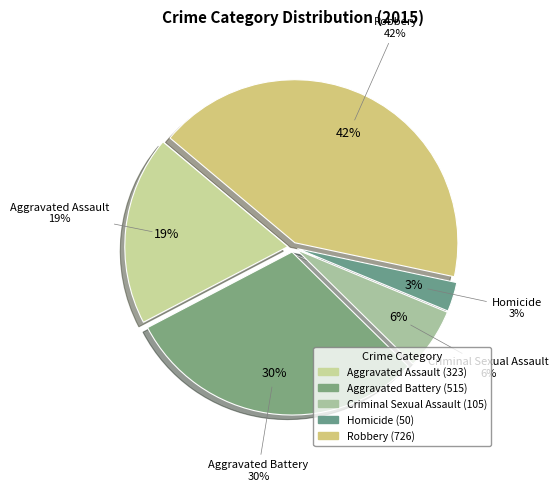

Which slice is the largest?

Robbery